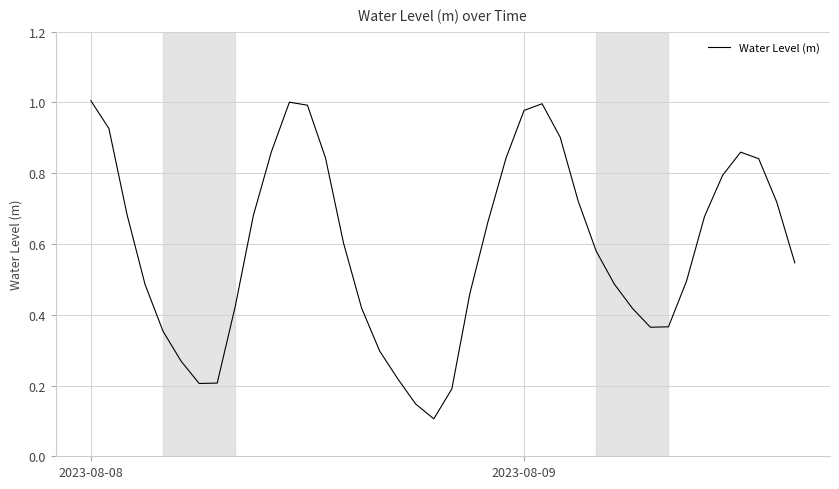

What is the difference between the second highest and second lowest values?

0.9